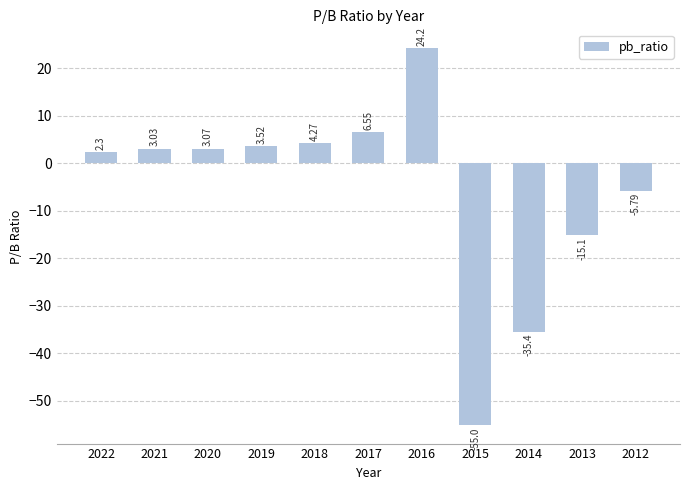

Is it true that the value at 2014 is -61.4?

False